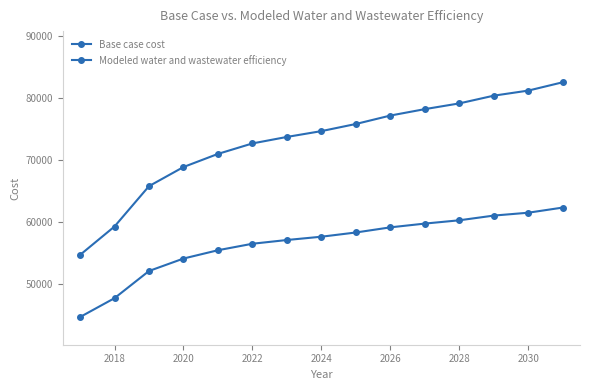

At how many categories does at least one series exceed 45694?

15